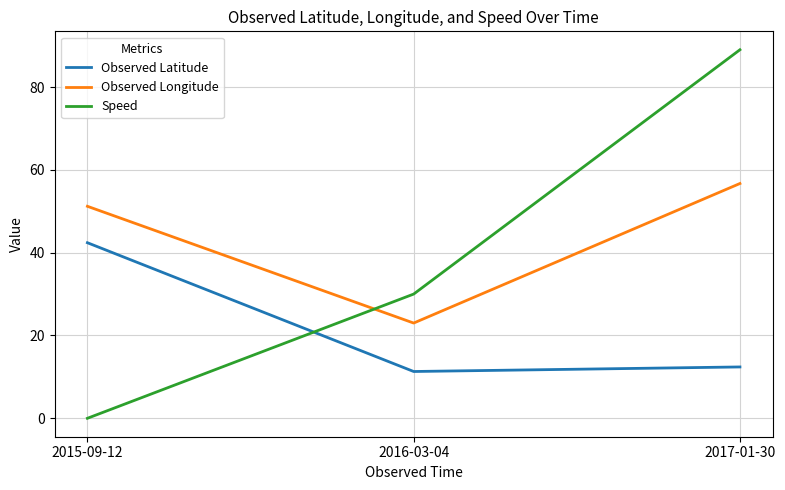

What position from the left is 2015-09-12?

1